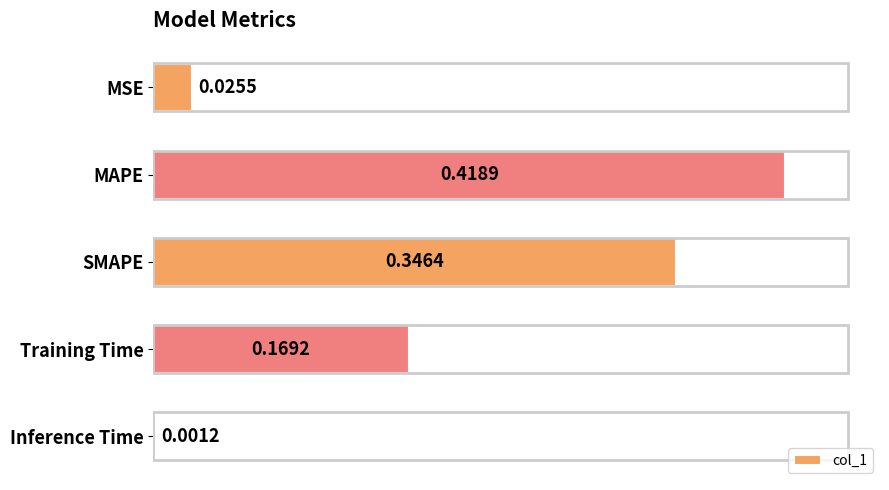

What is the sum of all values?

1.0